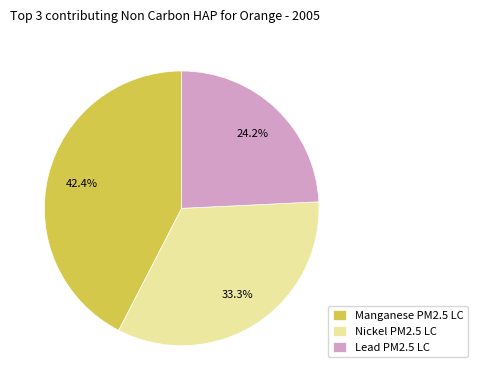

To the nearest percent, what is the average slice percentage?

33%